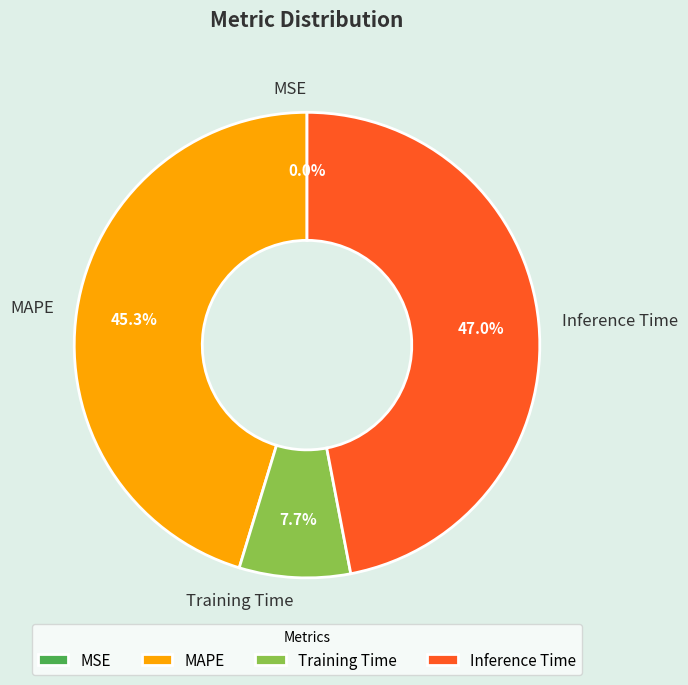

Do Training Time and Inference Time together represent more than half of the pie?

Yes